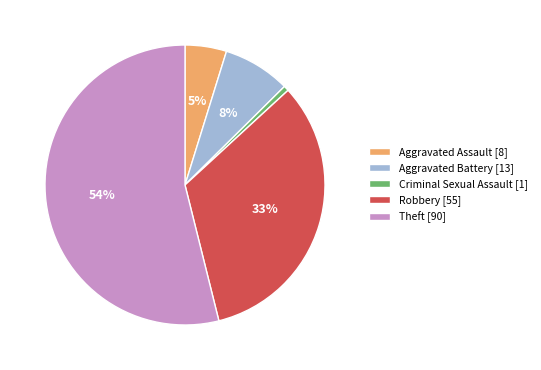

Which slice is the largest?

Theft